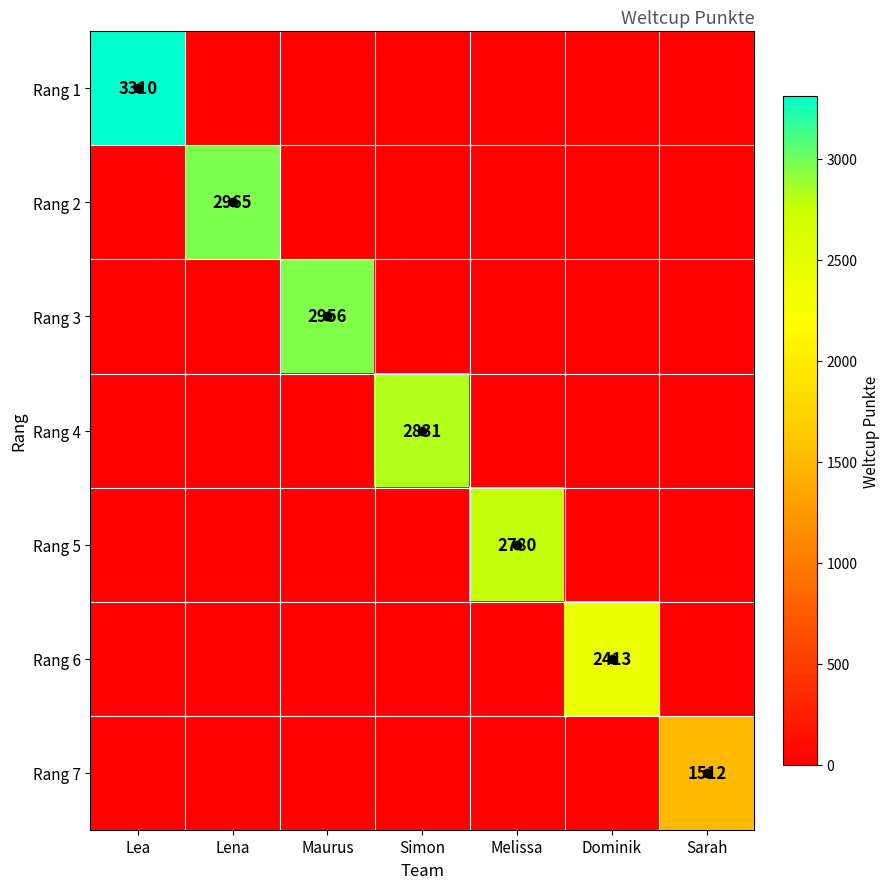

At Sarah, list the series in order from smallest to largest.

Rang 1, Rang 2, Rang 3, Rang 4, Rang 5, Rang 6, Rang 7